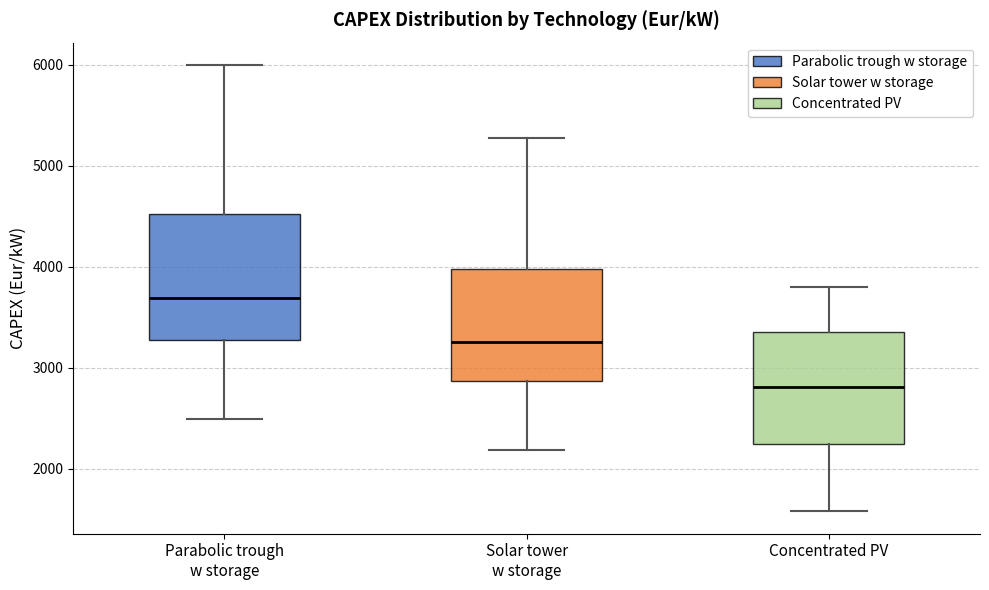

Where does the lower whisker of the box for Concentrated PV end on the y-axis? The values are not printed on the chart, so give them approximately, as read against the axis.

1600